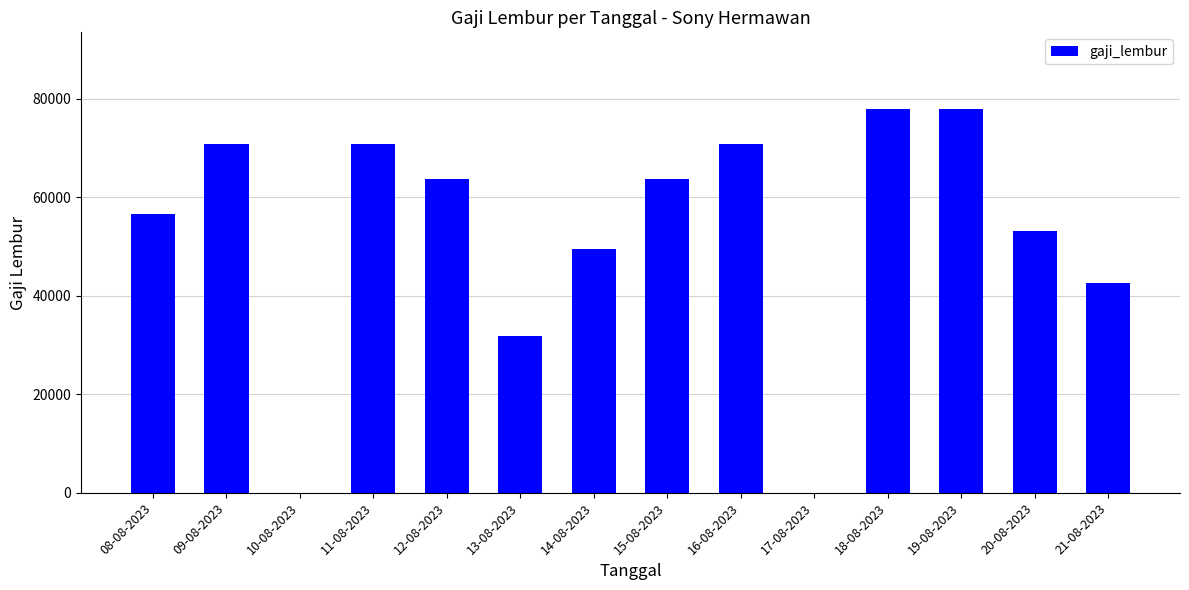

How many data points does each series have?

14